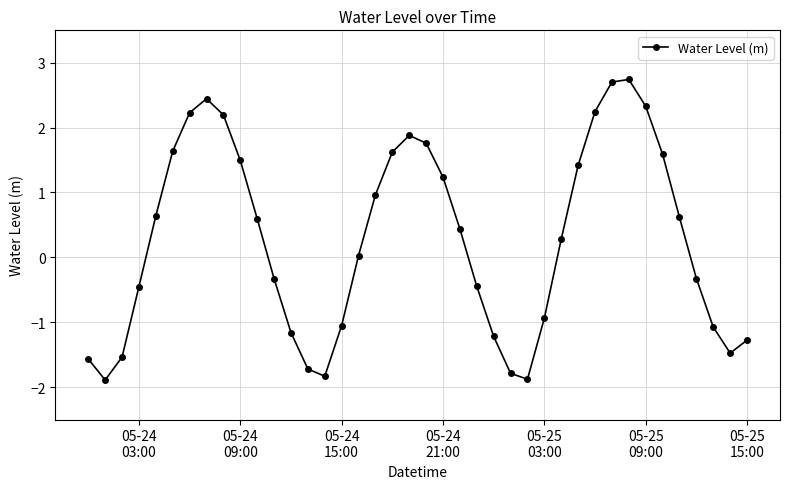

What is the difference between the second highest and second lowest values?

4.6